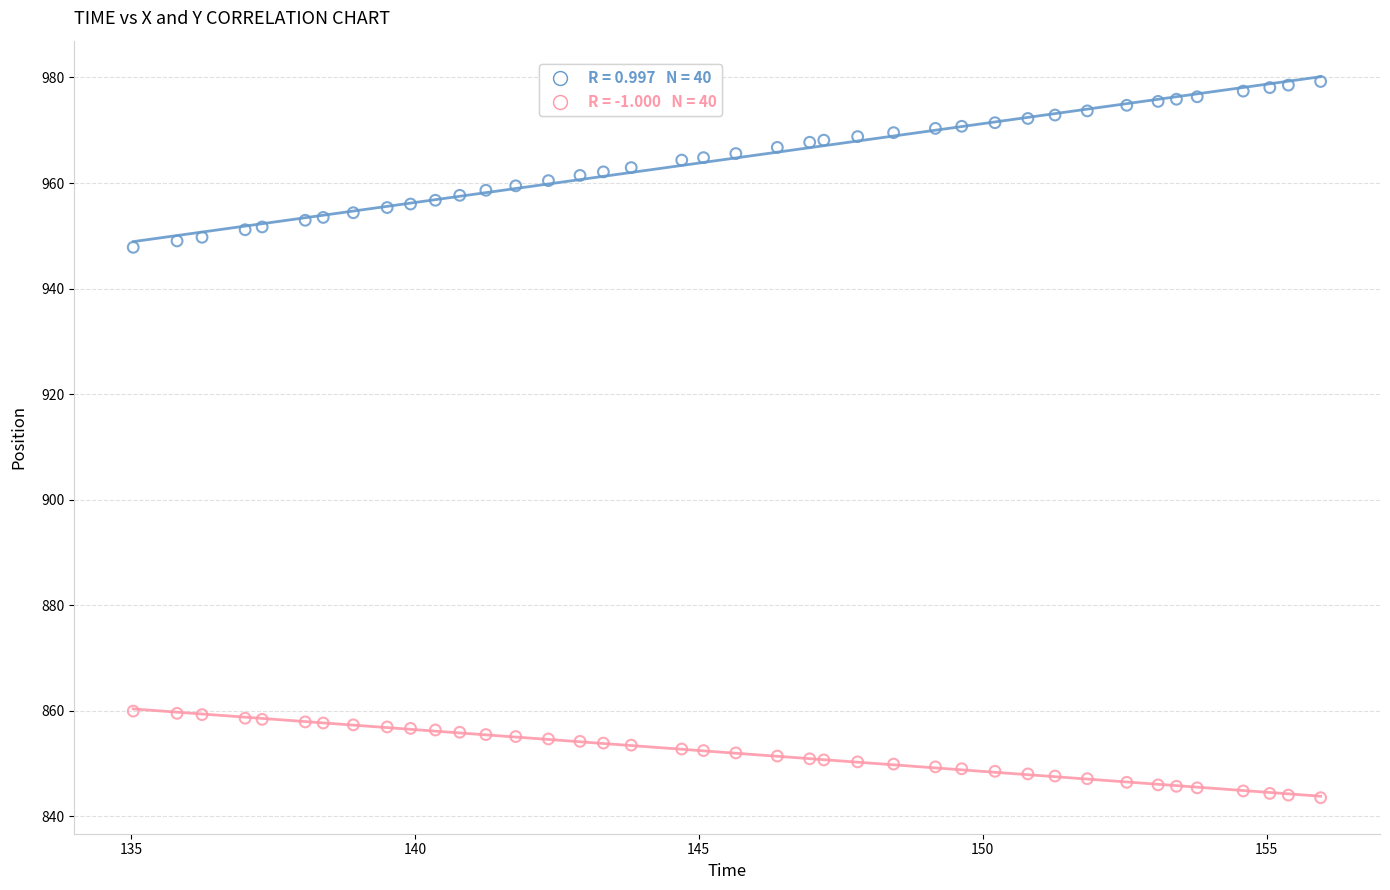

Across all data points, what is the range of X values (max minus min)?

20.9